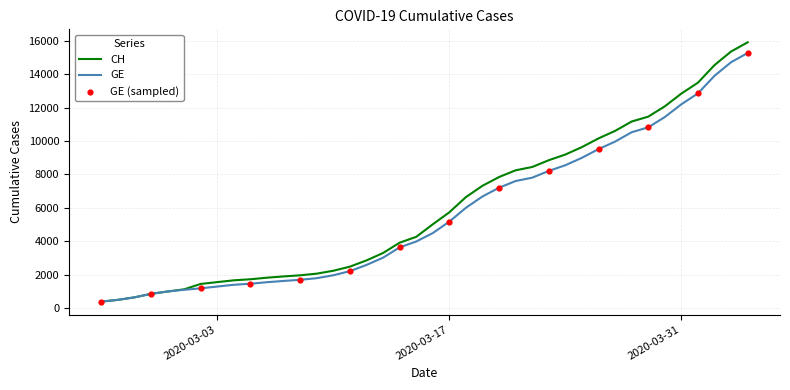

Which series has the largest range (max minus min)?

CH